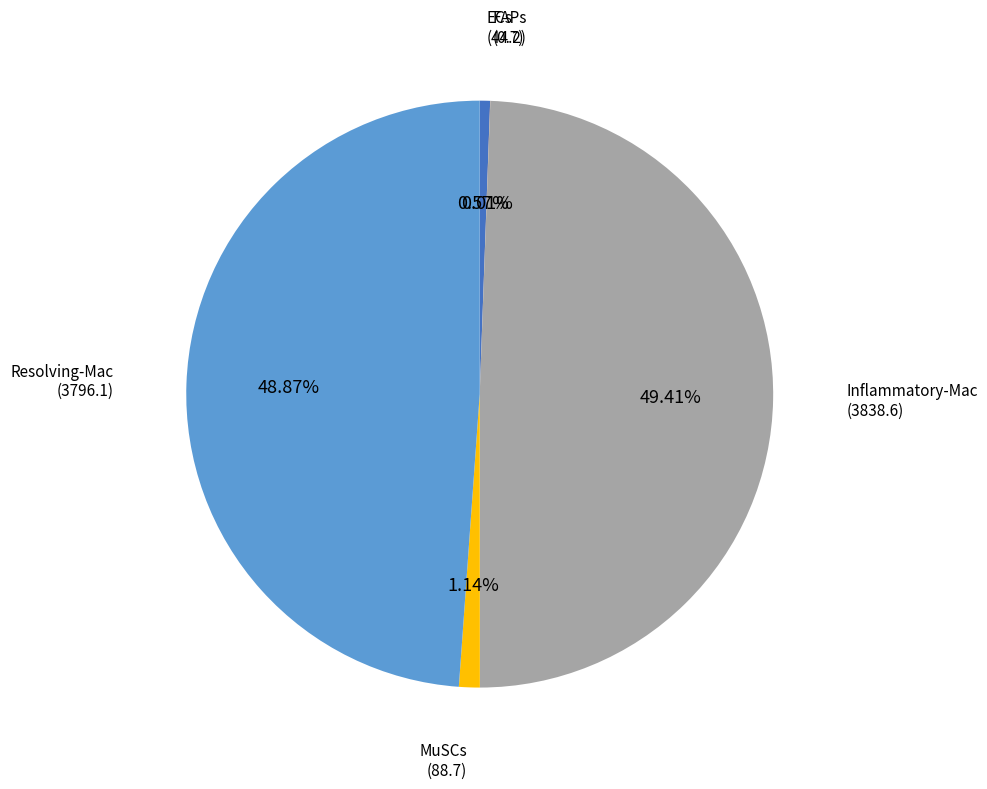

To the nearest percent, what is the difference between the largest and smallest slice percentages?

49%